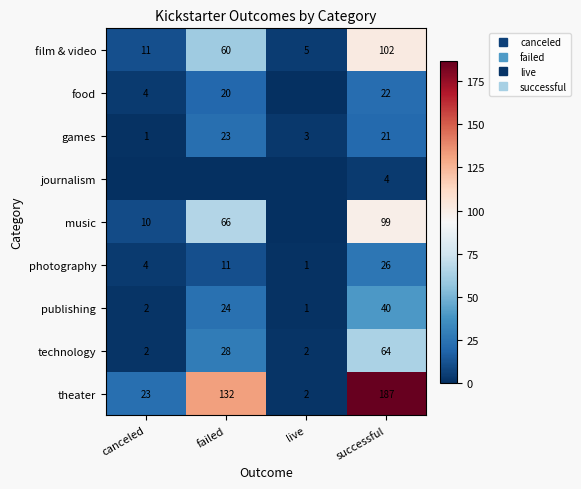

At which category does the chart reach its minimum across all series?

live